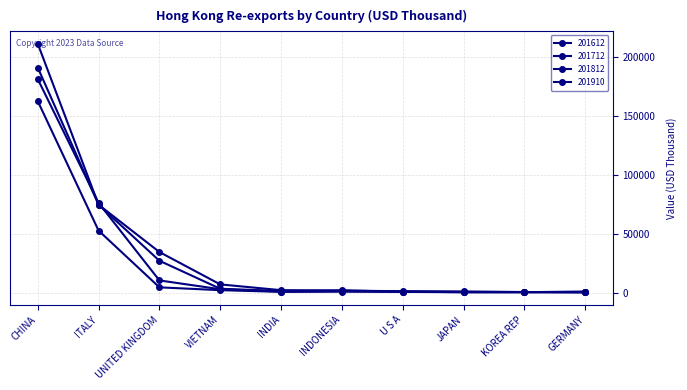

Is this an area chart (filled region under the line)?

No